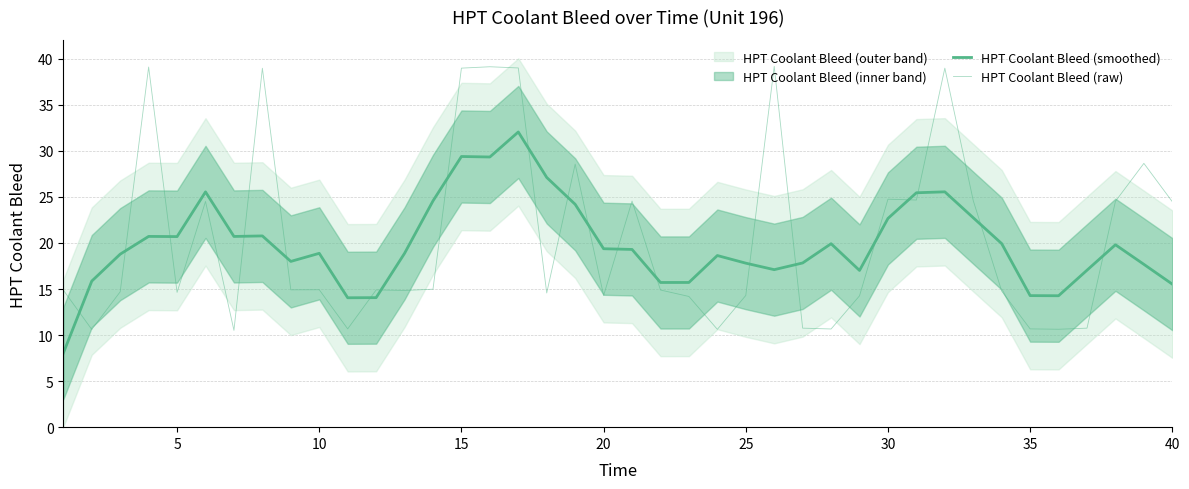

What is the average value of the HPT Coolant Bleed (smoothed) series?

19.9